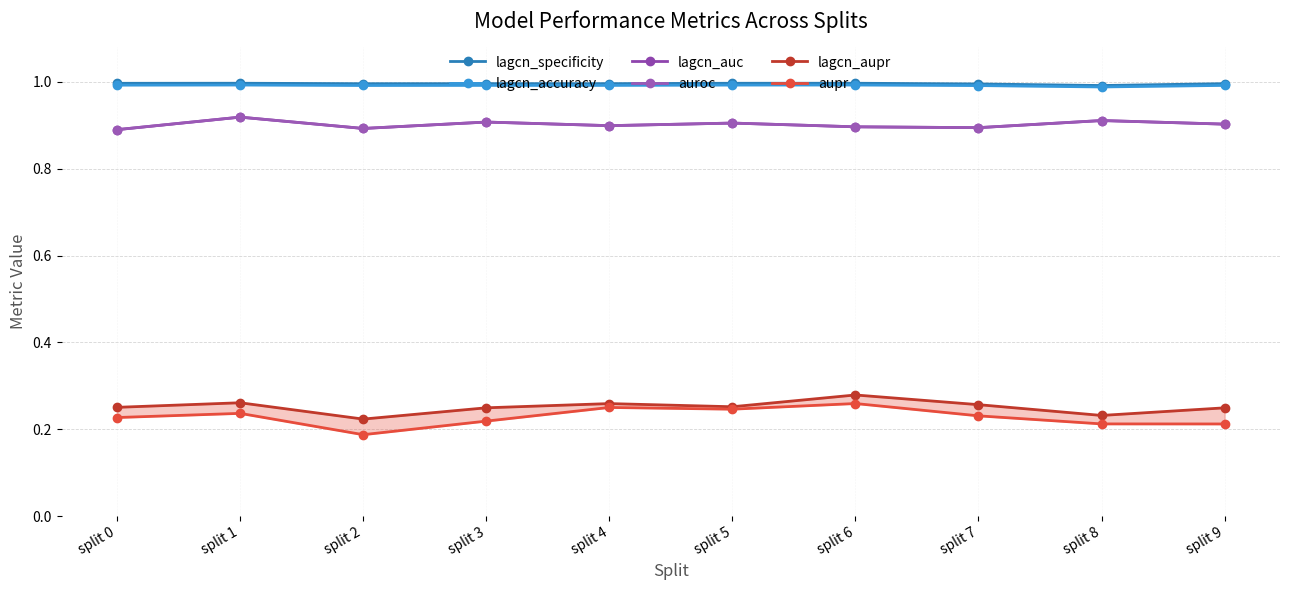

What is the value of the lagcn_aupr point at the 9th from the left?

0.2